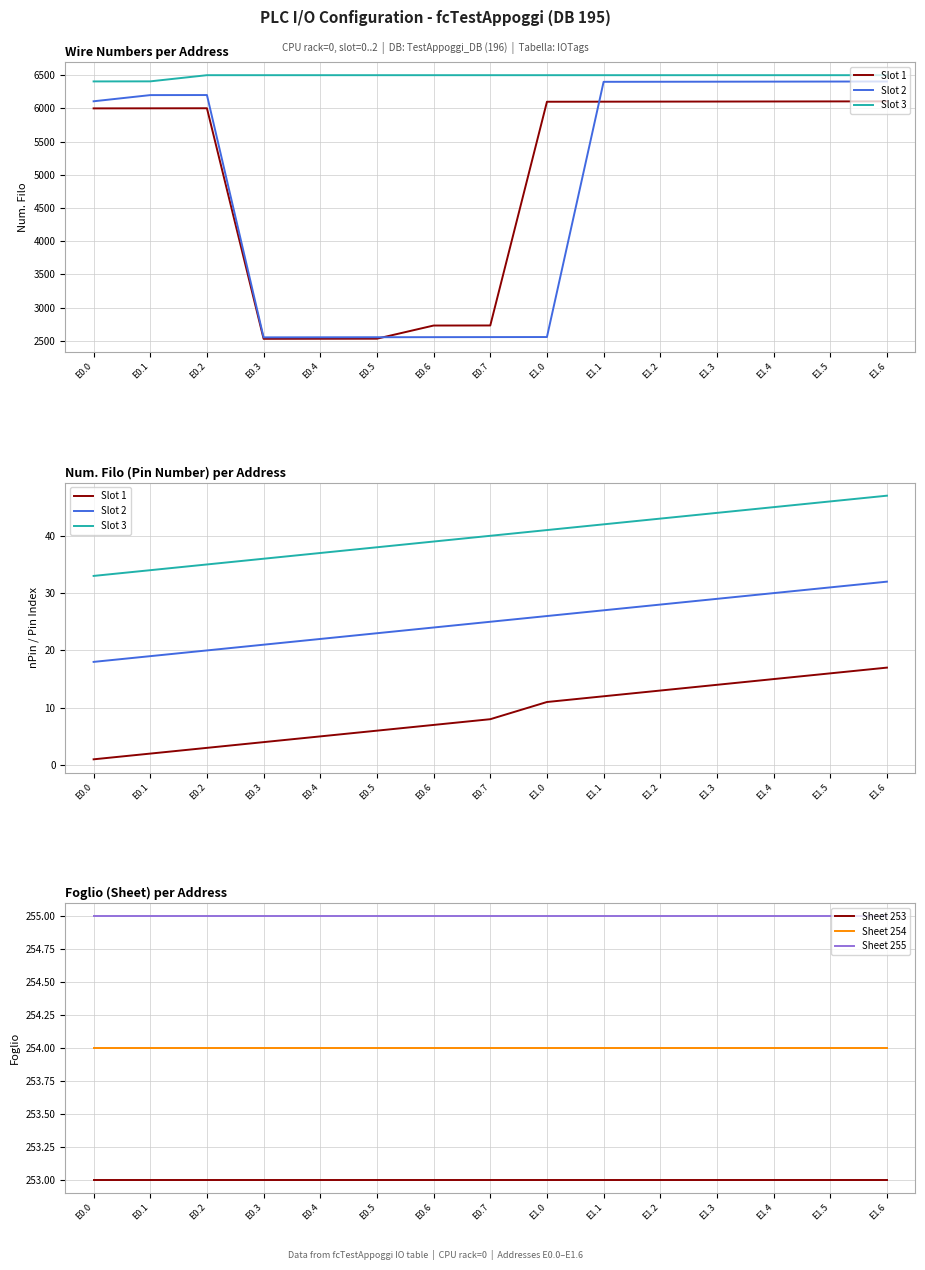

What is the label of the 8th point from the right?

E0.7